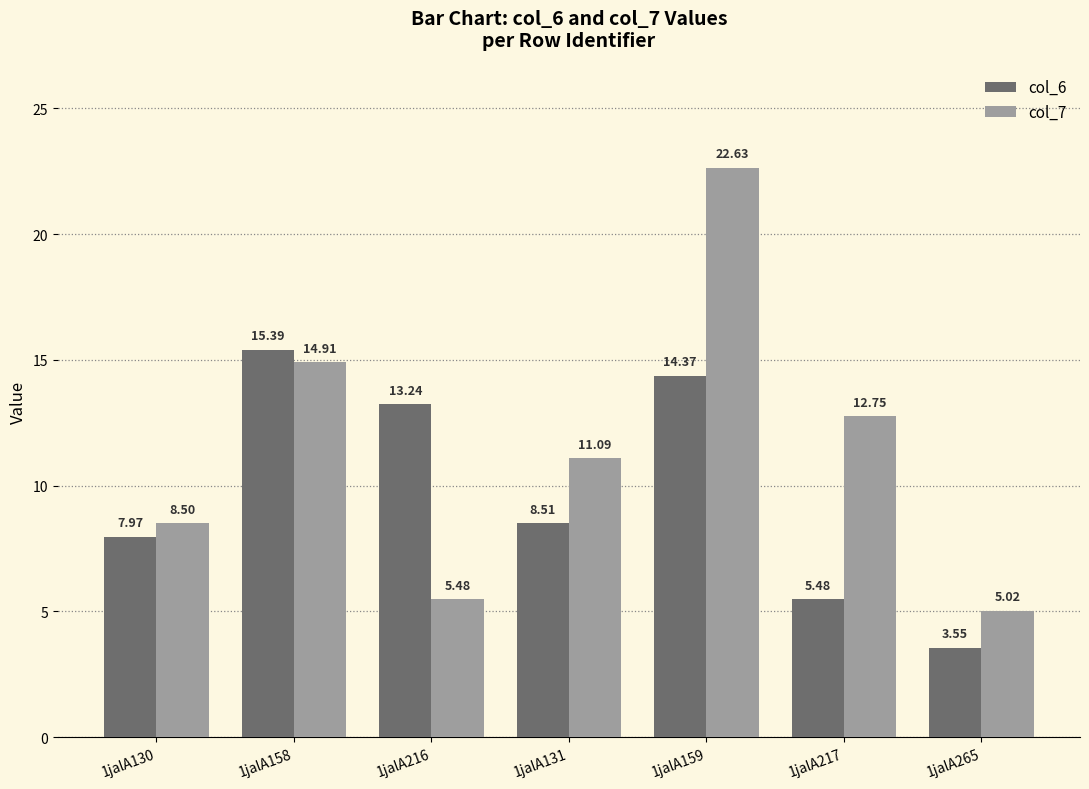

What is the difference between the second highest and minimum values in the col_7 series?

9.9